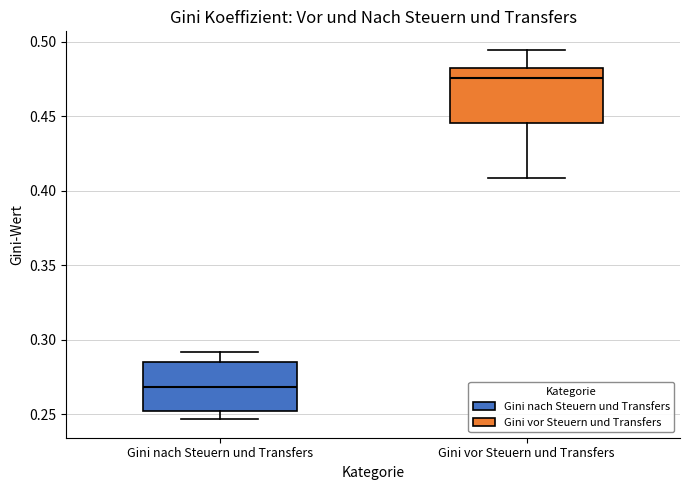

Reading left to right, read every box against the y-axis: the position of its median line, the range the box covers, and the ends of its whiskers. The values are not printed on the chart, so give them approximately, as read against the axis.

Gini nach Steuern und Transfers: median 0.270, box 0.250 to 0.285, whiskers 0.245 to 0.290
Gini vor Steuern und Transfers: median 0.475, box 0.445 to 0.485, whiskers 0.410 to 0.495